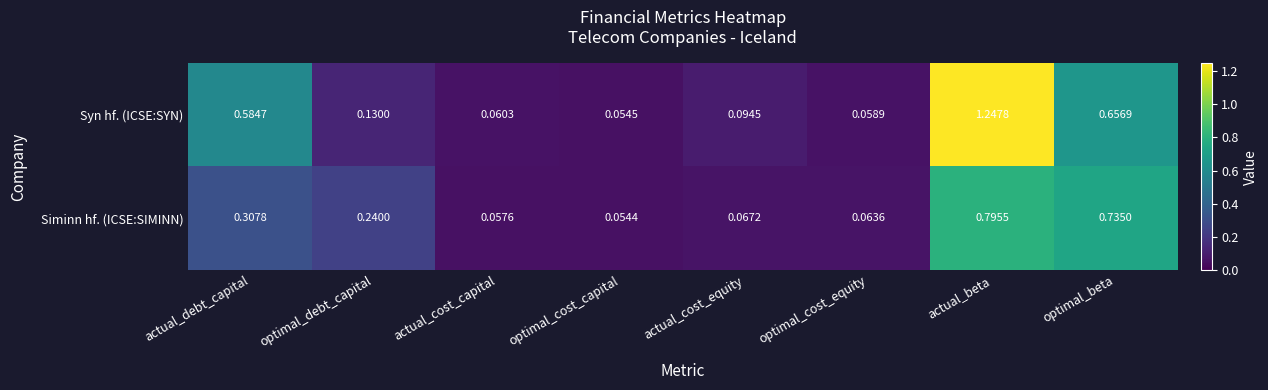

At how many categories does at least one series exceed 0?

8